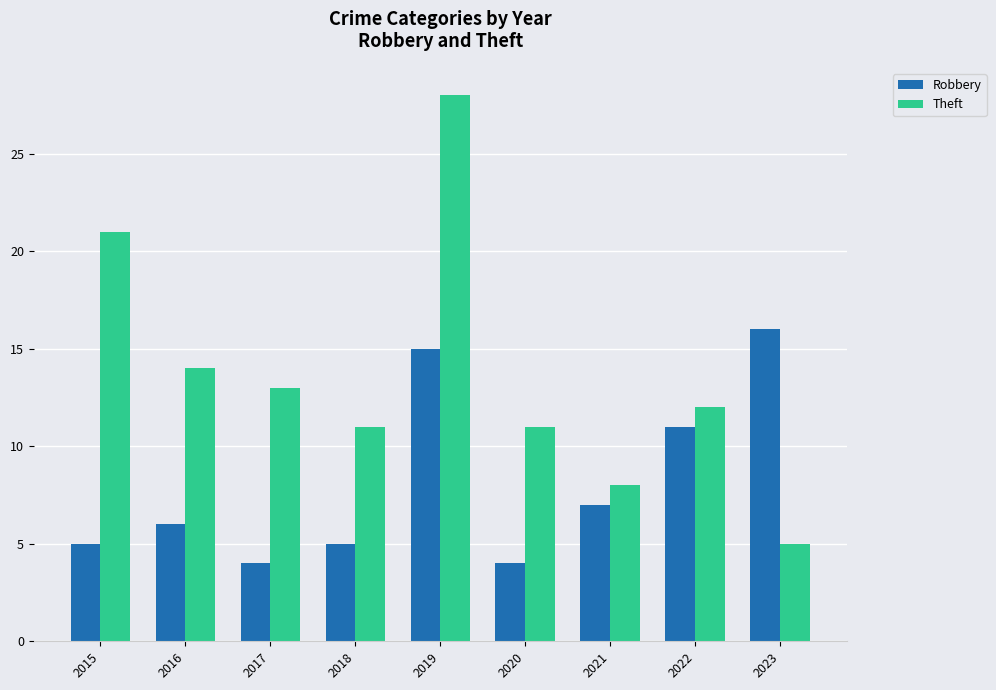

How many bars are there in each group?

2